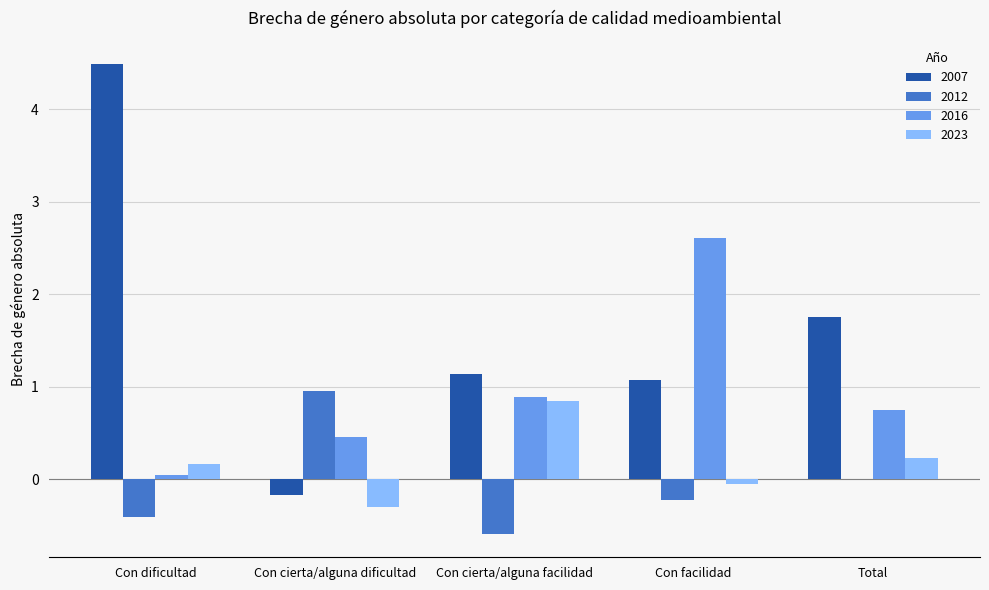

Which category has the highest value in the 2016 series?

Con facilidad